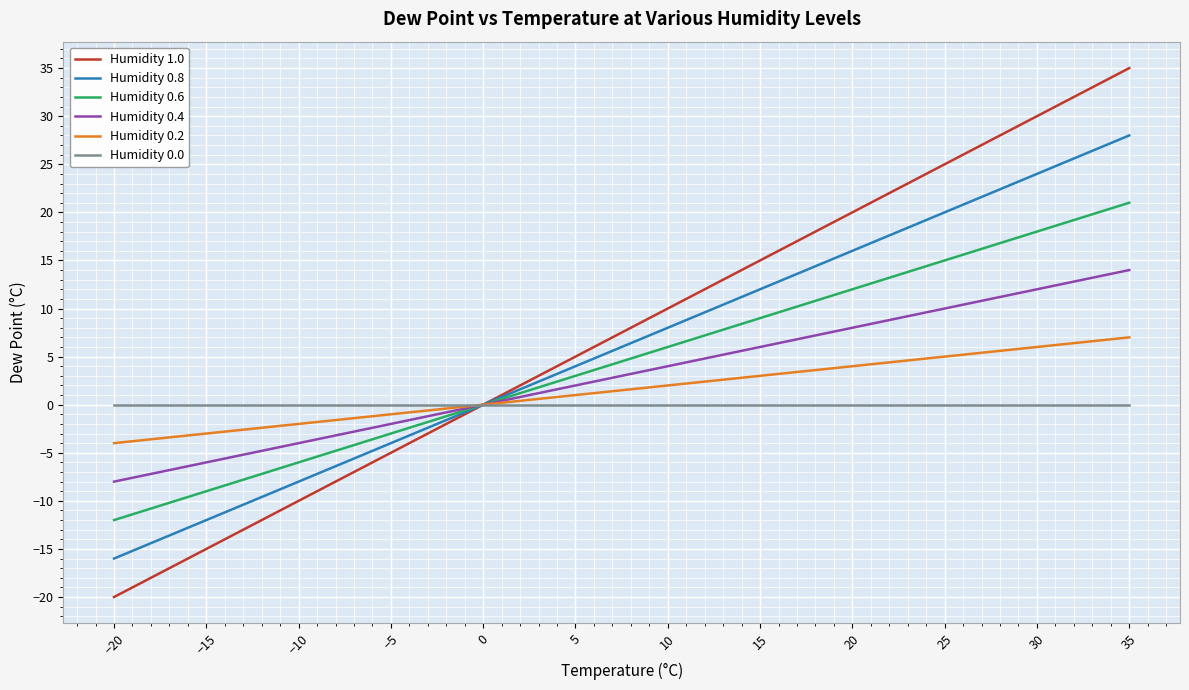

The Humidity 0.0 series shows 0.0 at 35. True or false?

True